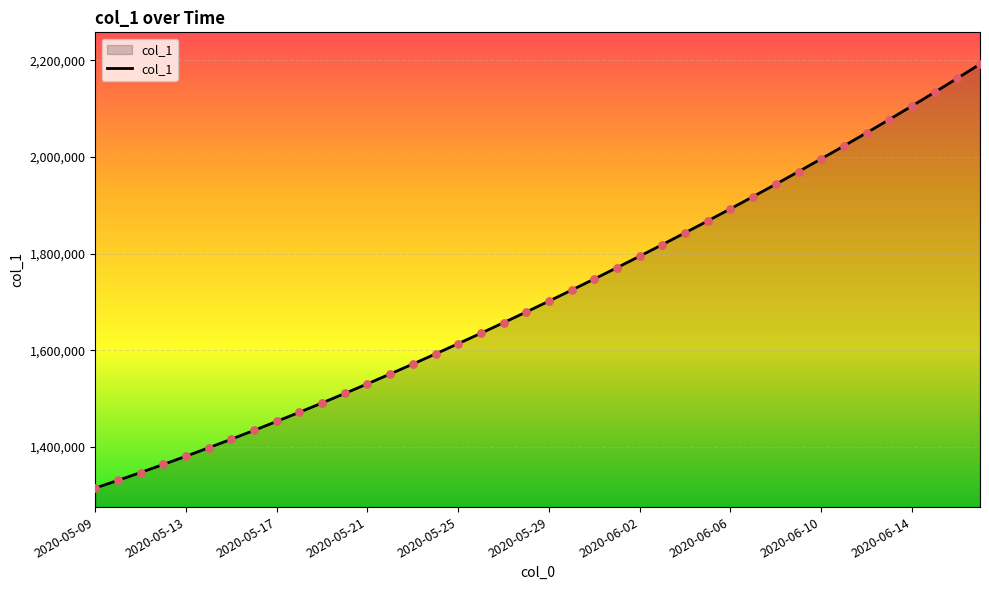

What is the difference between the maximum and minimum values?

877083.0